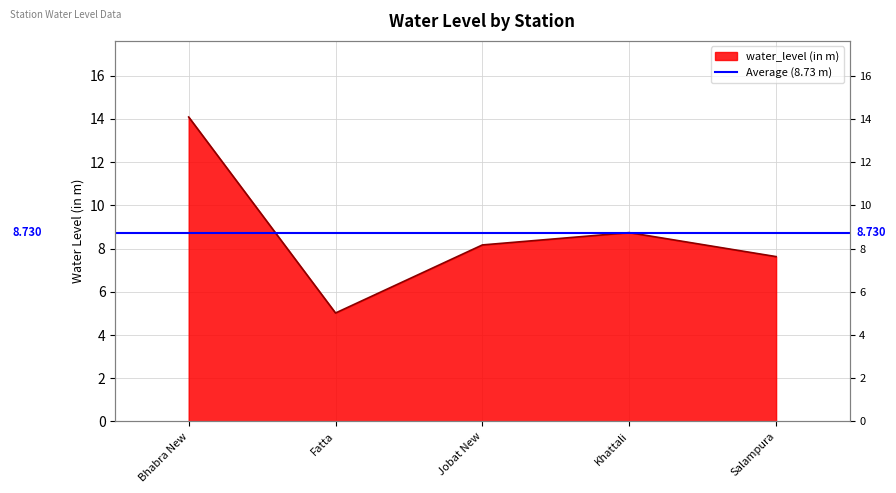

Reading left to right, list all the values displayed in this chart.

14.1	5.0	8.2	8.7	7.6